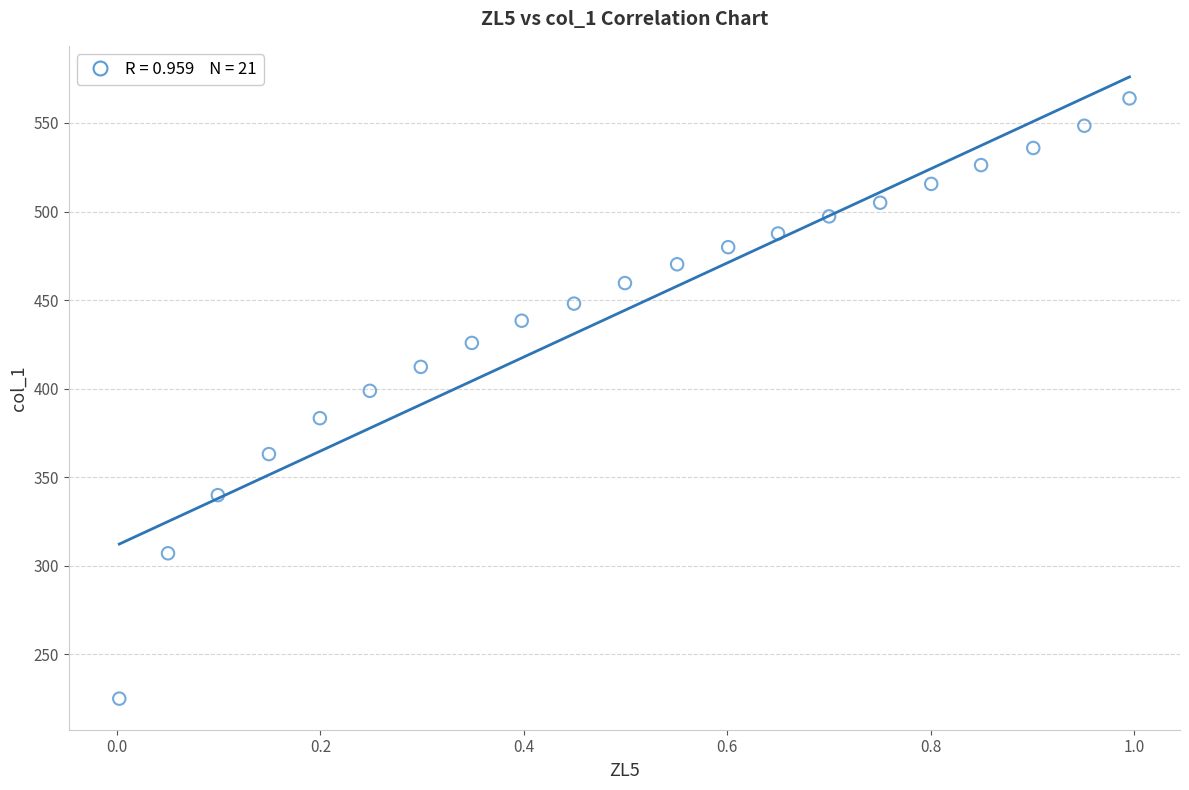

What Y value in the scatter plot is closest to 394?

398.8